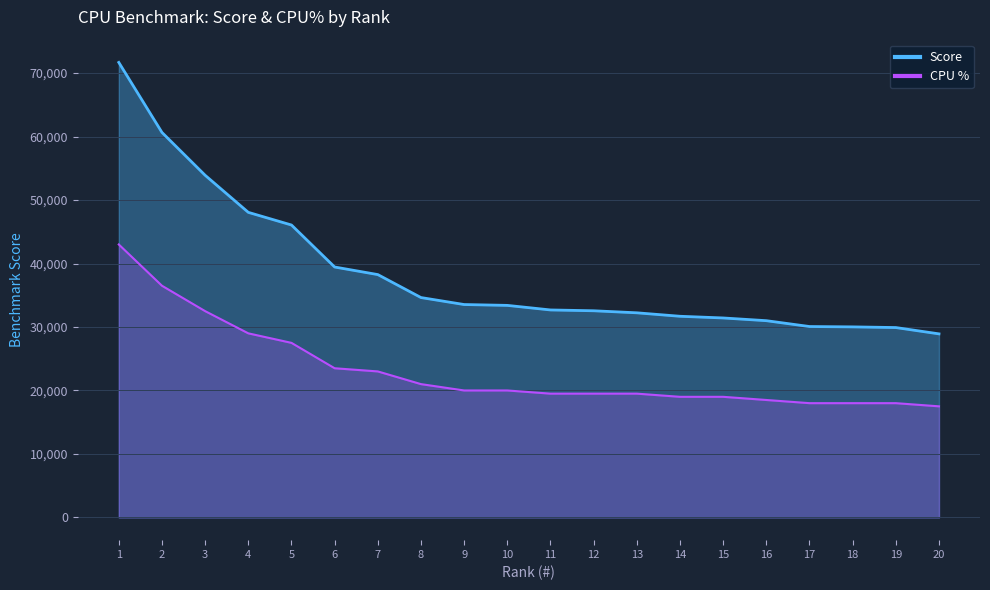

Reading right to left, extract all data points from this chart.

Score: 20=28917.0	19=29912.0	18=30018.0	17=30073.0	16=30994.0	15=31423.0	14=31689.0	13=32235.0	12=32556.0	11=32685.0	10=33404.0	9=33538.0	8=34638.0	7=38257.0	6=39450.0	5=46067.0	4=48062.0	3=53904.0	2=60652.0	1=71683.0
%: 20=17500.0	19=18000.0	18=18000.0	17=18000.0	16=18500.0	15=19000.0	14=19000.0	13=19500.0	12=19500.0	11=19500.0	10=20000.0	9=20000.0	8=21000.0	7=23000.0	6=23500.0	5=27500.0	4=29000.0	3=32500.0	2=36500.0	1=43000.0